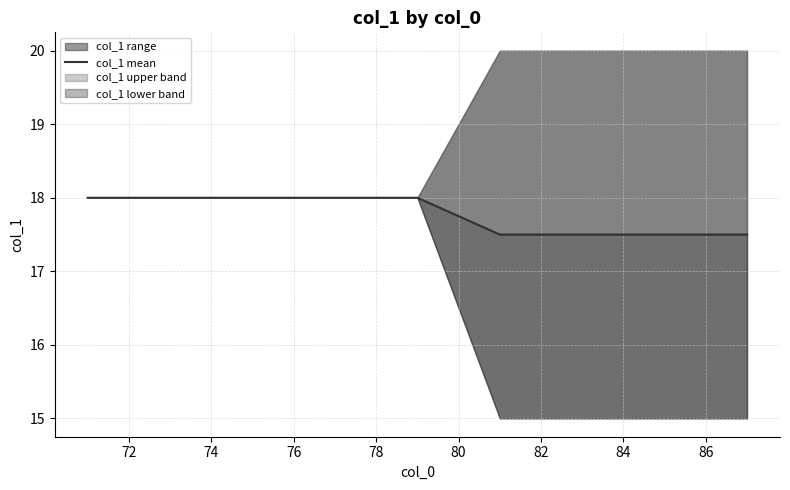

How many categories are shown in the chart?

15